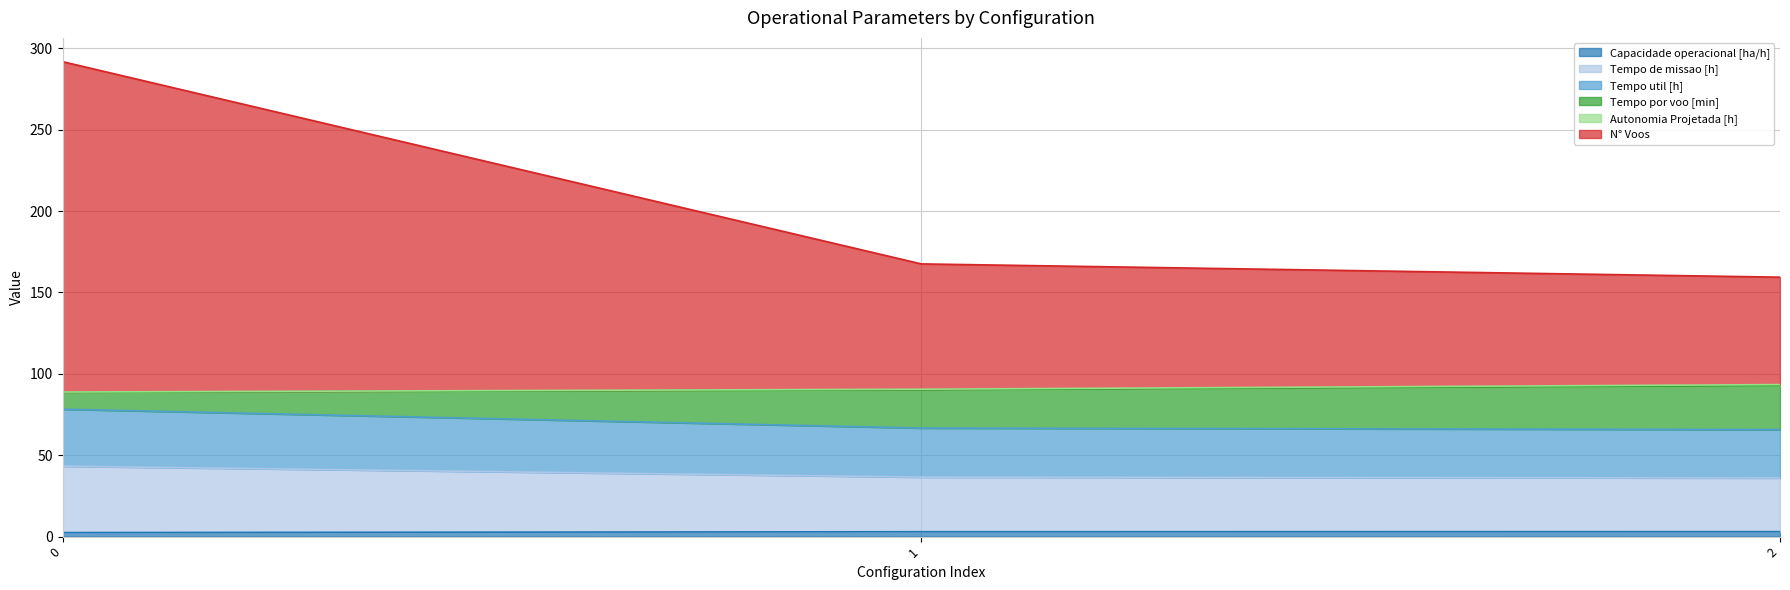

Does the chart display data point markers on the line(s)?

No